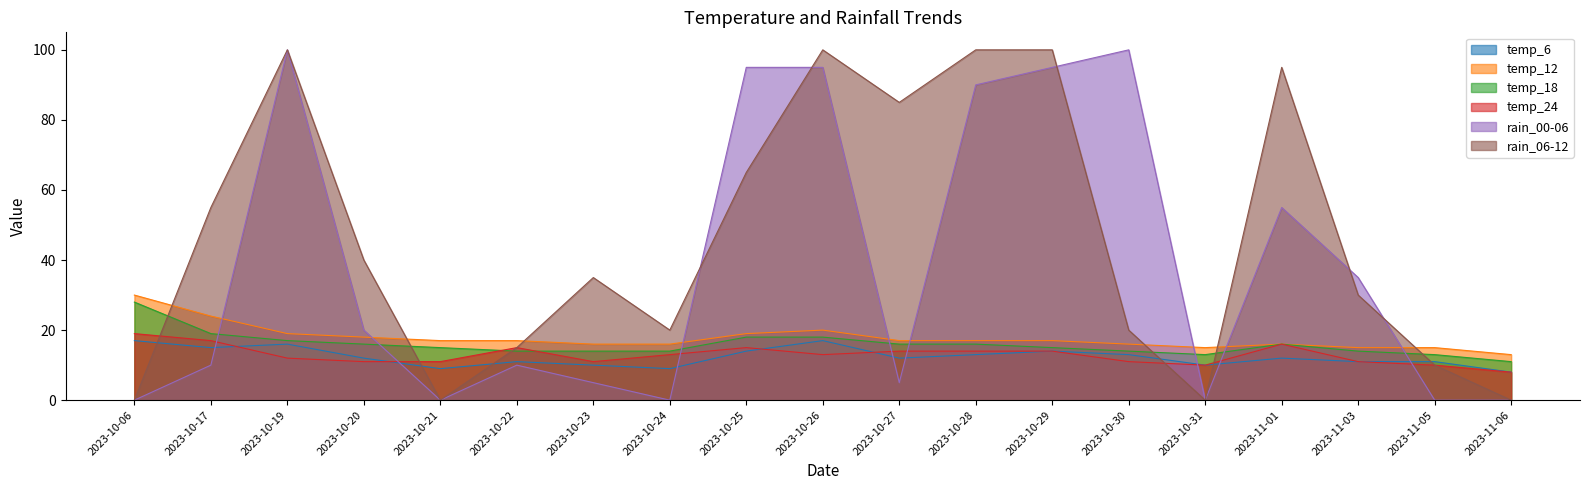

What is the value of the temp_18 point at the 14th from the left?

14